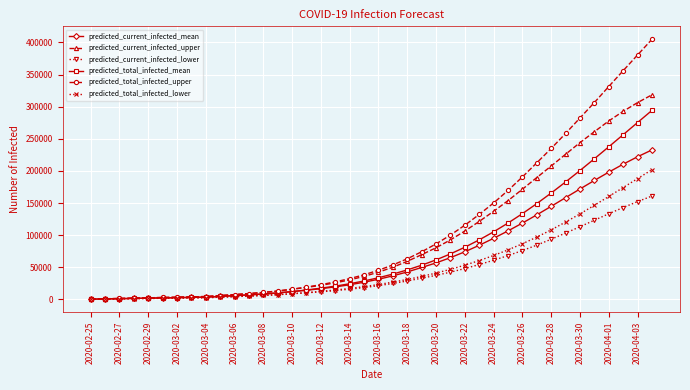

Count the number of categories in the chart.

40